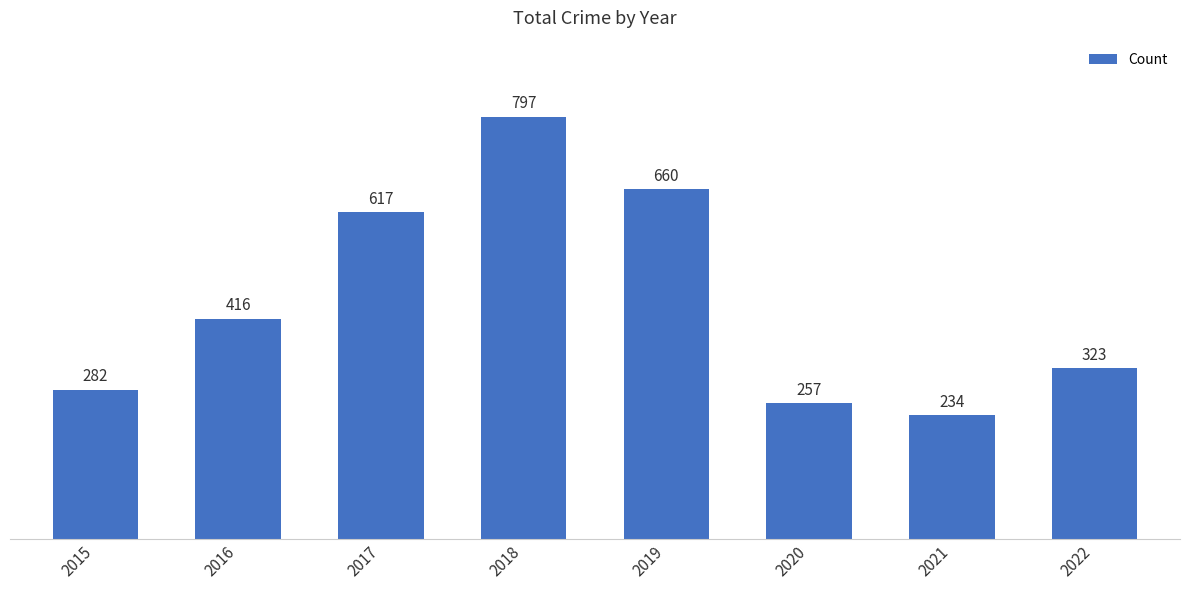

What is the ratio of the value at 2022 to the value at 2015?

1.1